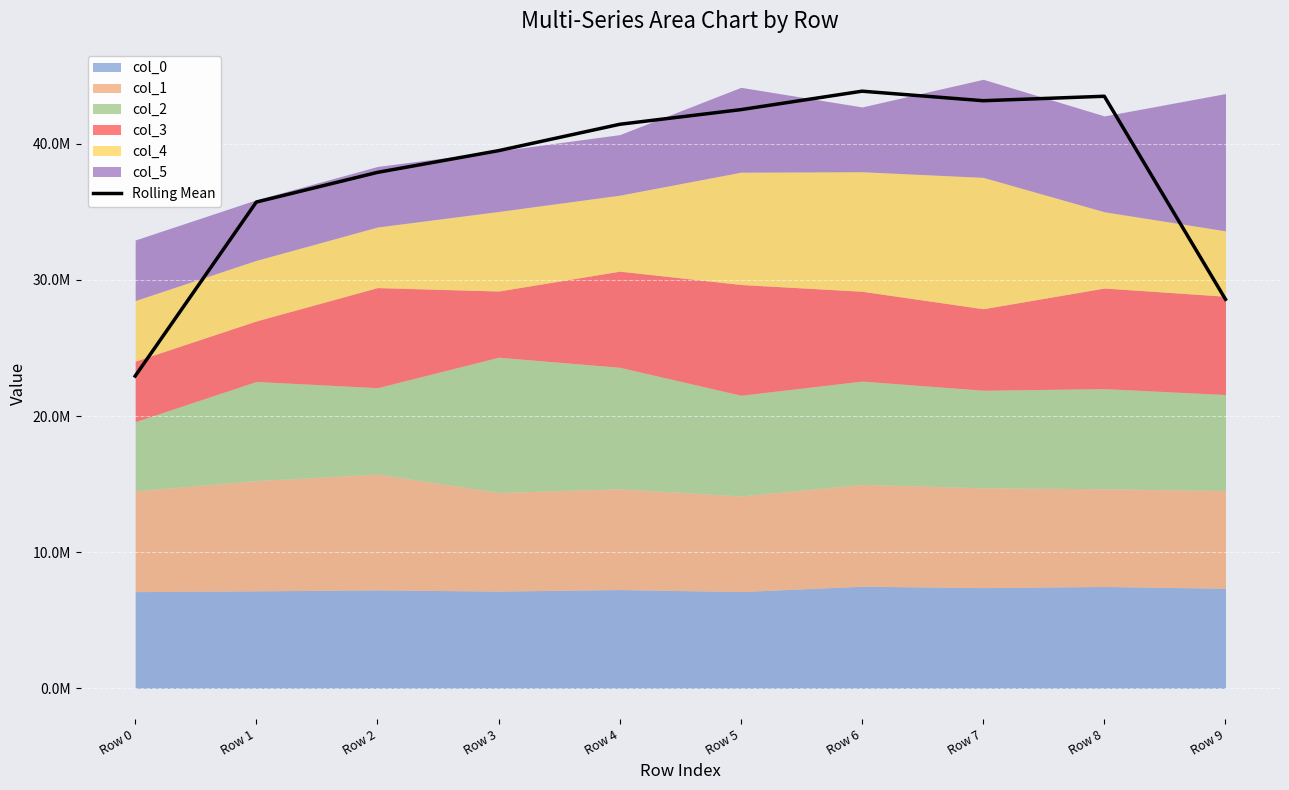

The value at Row 8 is 43493522.0. True or false?

True